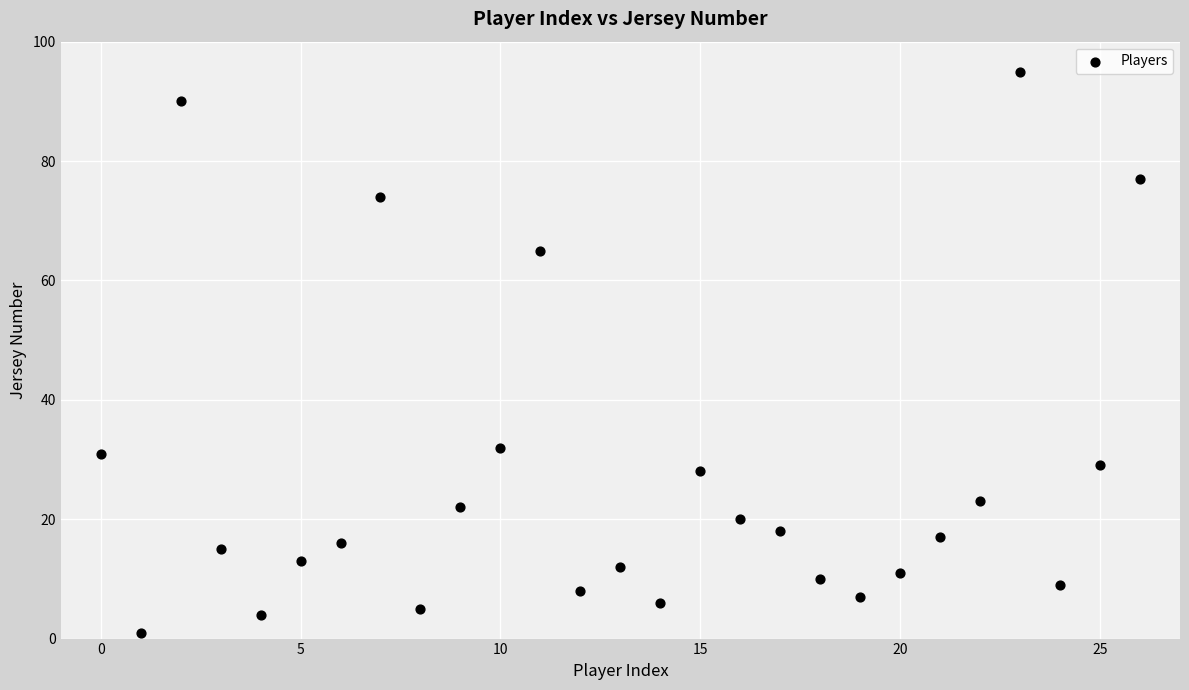

What is the range of Y values (max minus min)?

94